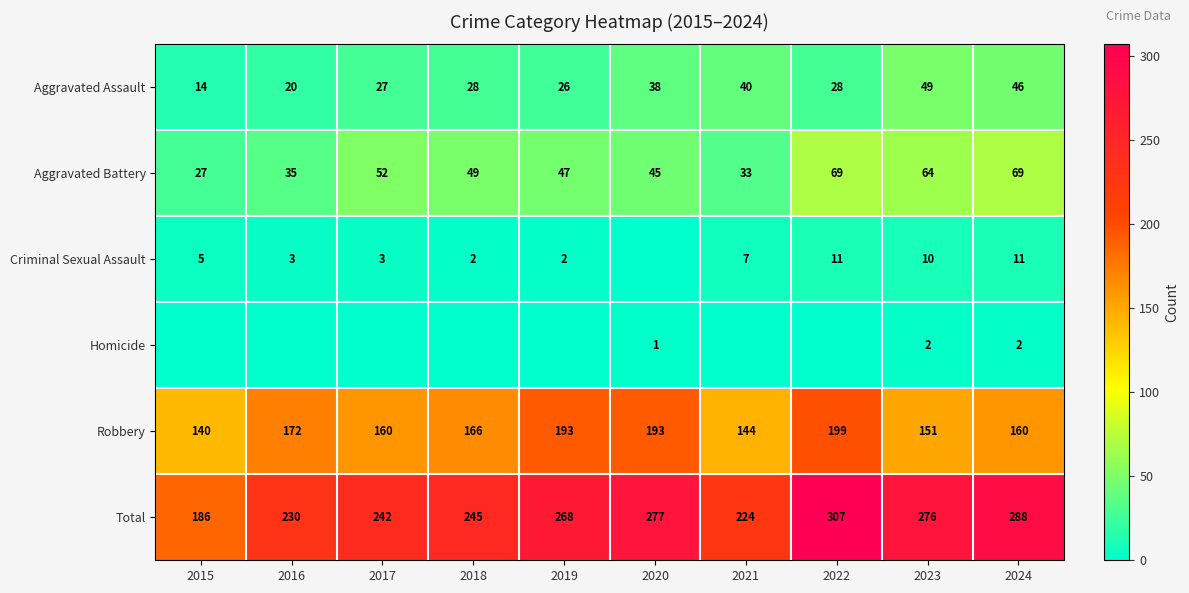

Is it true that Criminal Sexual Assault equals 11 at 2022?

True